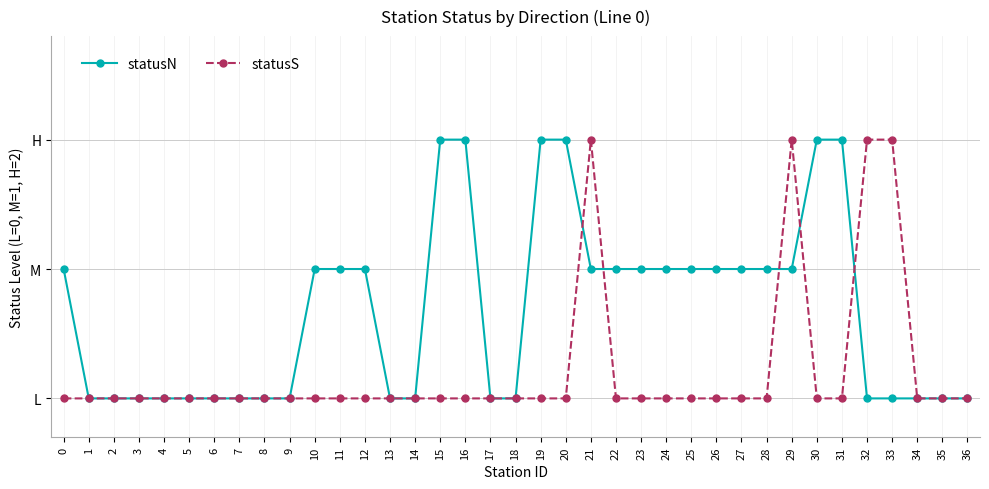

Does the chart have visible grid lines?

Yes